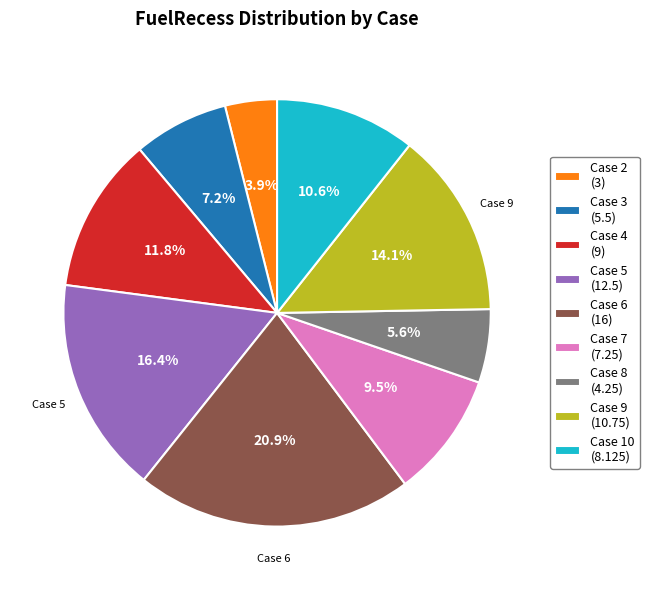

How much of the chart is everything except Case 10 (8.125)?

89.4%